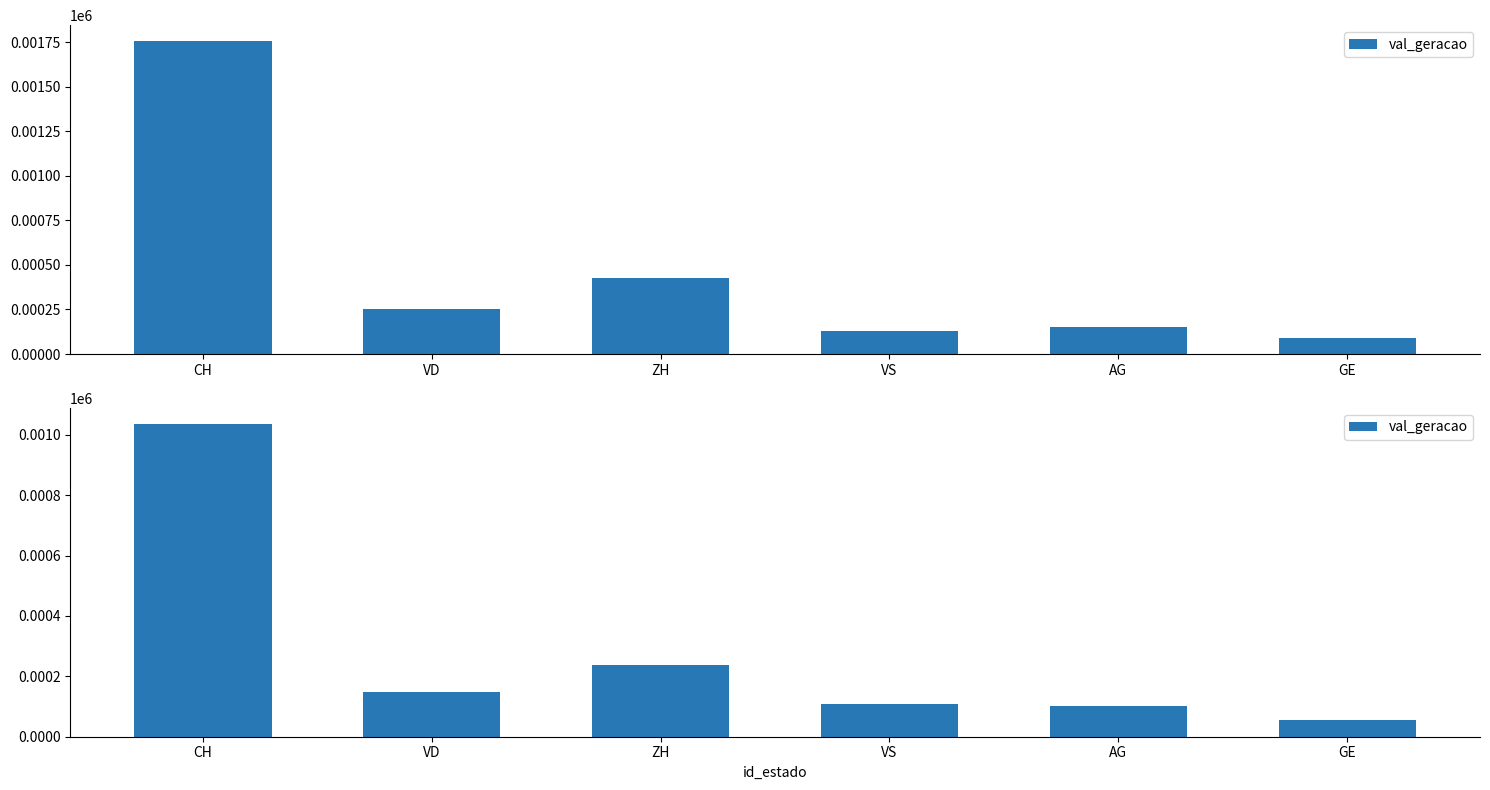

Reading left to right, extract all data points from this chart.

CH=1037	VD=147	ZH=238	VS=108	AG=103	GE=57